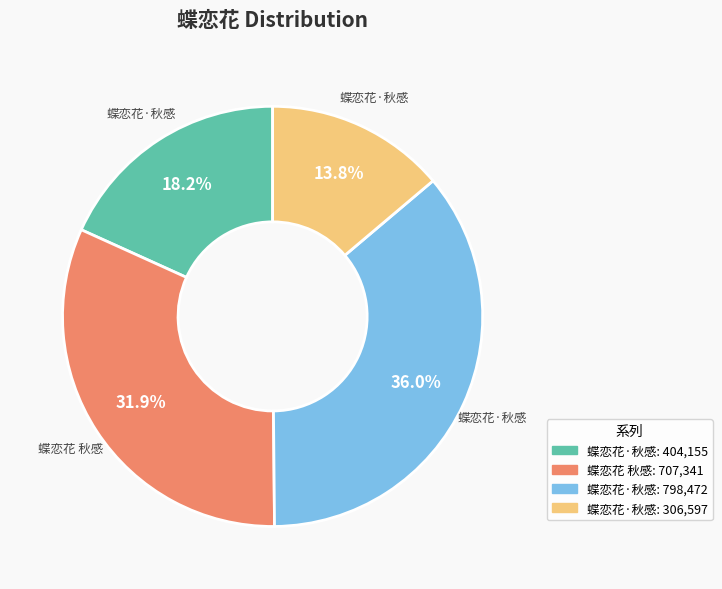

Is there a majority slice in this chart?

No